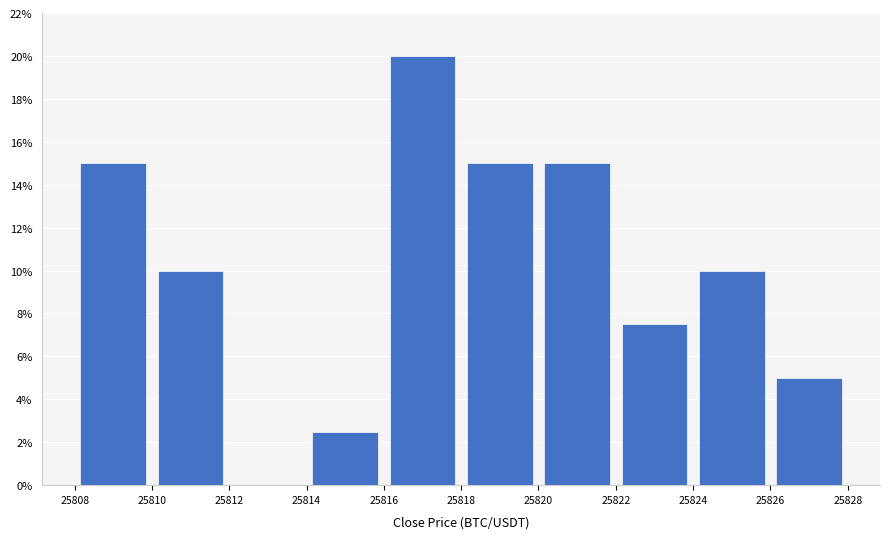

Reading left to right, transcribe this chart: for each bar, give the range it covers on the x-axis and its height. The values are not printed on the chart, so give them approximately, as read against the axis.

25808 to 25810: 15.0
25810 to 25812: 10.0
25812 to 25814: 0
25814 to 25816: 2.6
25816 to 25818: 20.0
25818 to 25820: 15.0
25820 to 25822: 15.0
25822 to 25824: 7.6
25824 to 25826: 10.0
25826 to 25828: 5.0